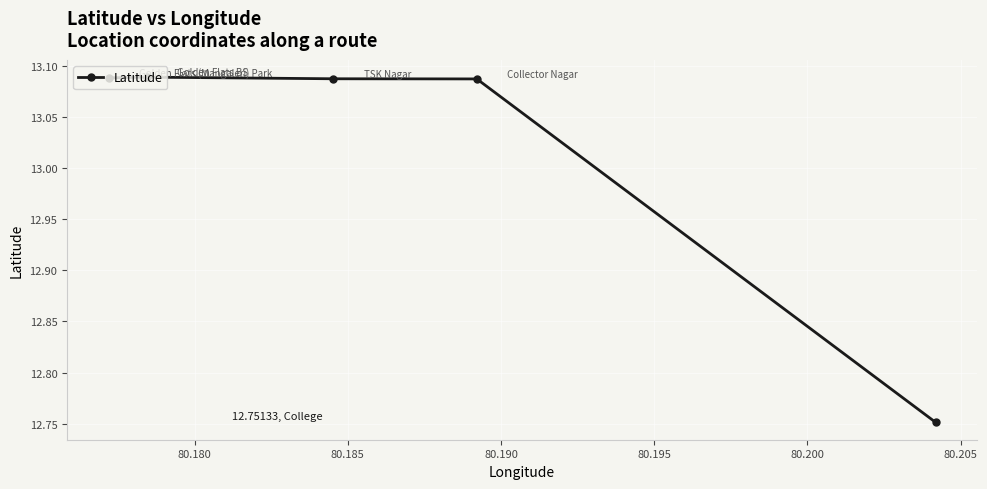

Does the chart display data point markers on the line(s)?

Yes